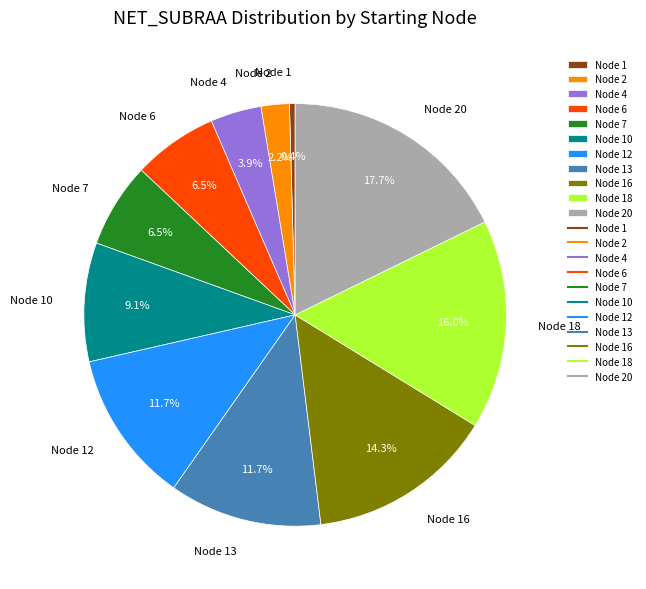

Between Node 4 and Node 13, which is larger?

Node 13